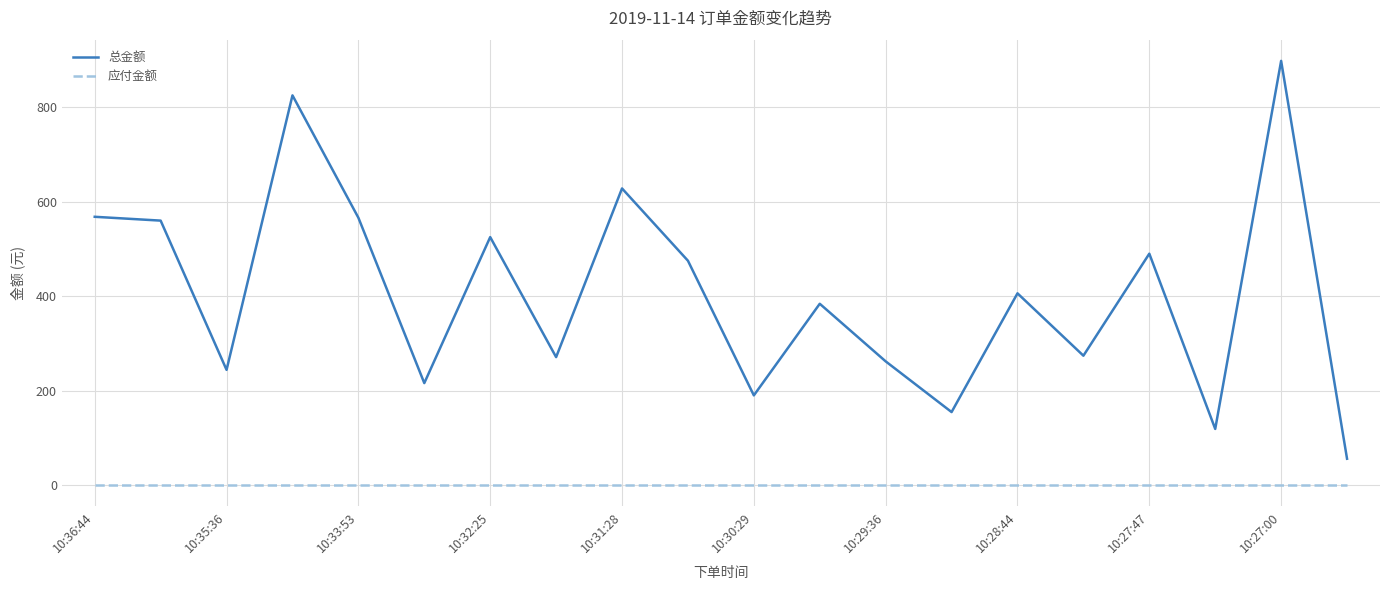

True or false: 总金额 has more than 0 points higher than both neighbors.

True